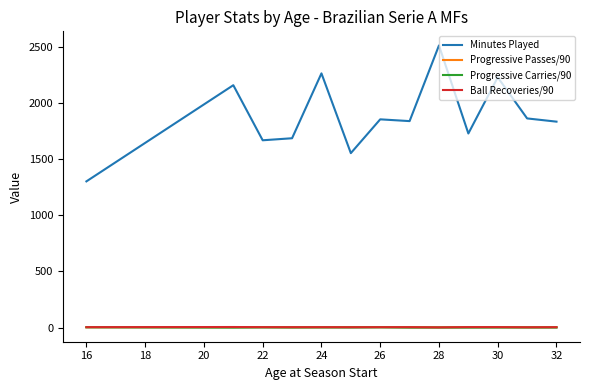

True or false: Progressive Carries/90 and Ball Recoveries/90 cross at least once.

False